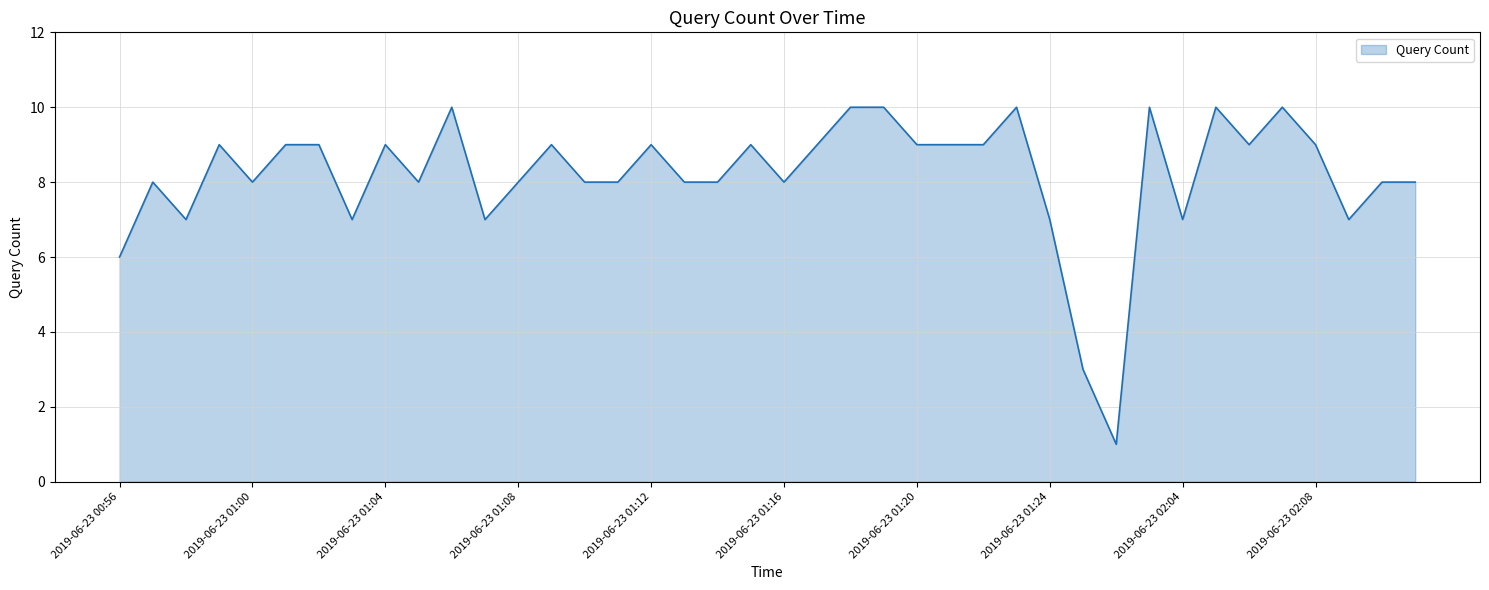

What is the maximum value shown in the chart?

10